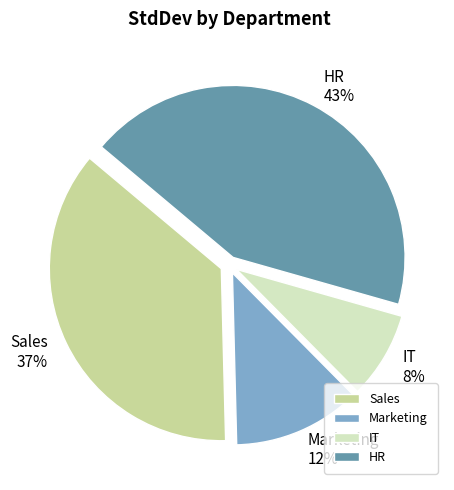

Does IT account for over 50% of the chart?

No